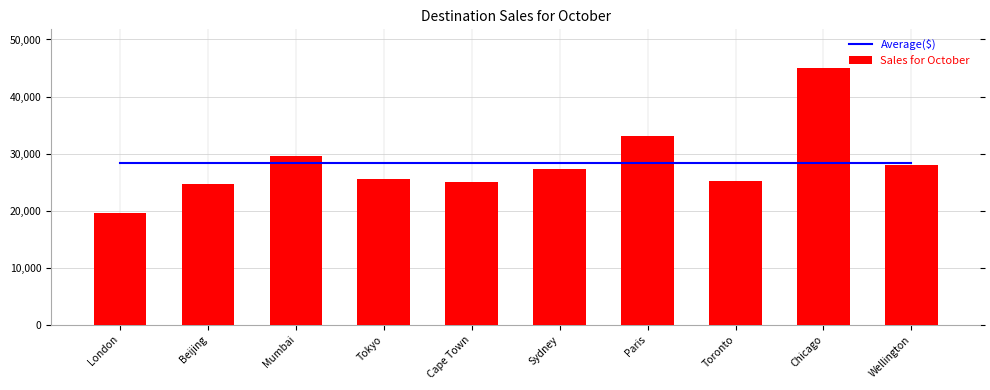

What is the value of the Average($) bar at the 6th from the left?

28279.1